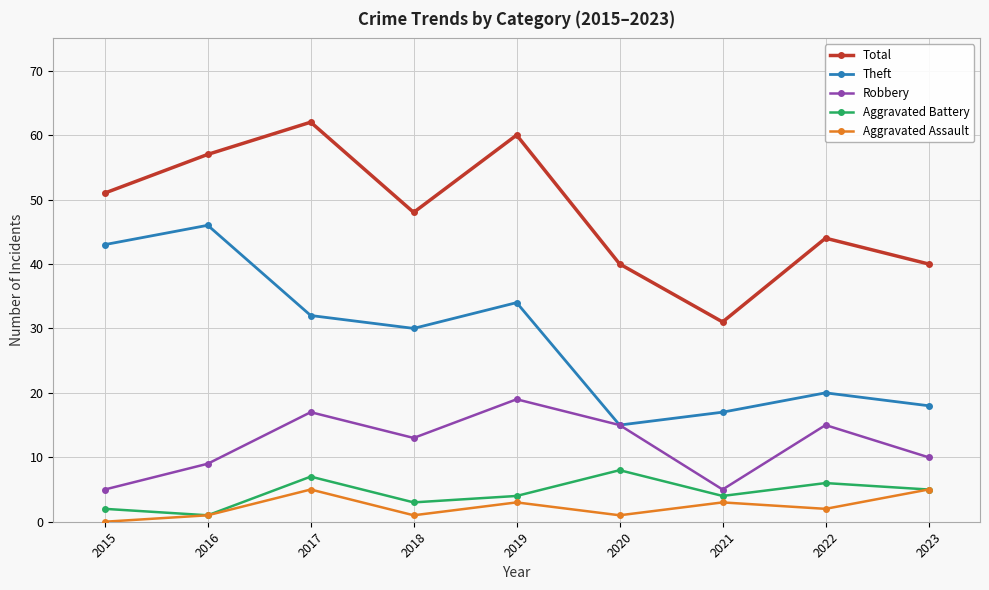

Where is Theft nearest to the value 30?

2018